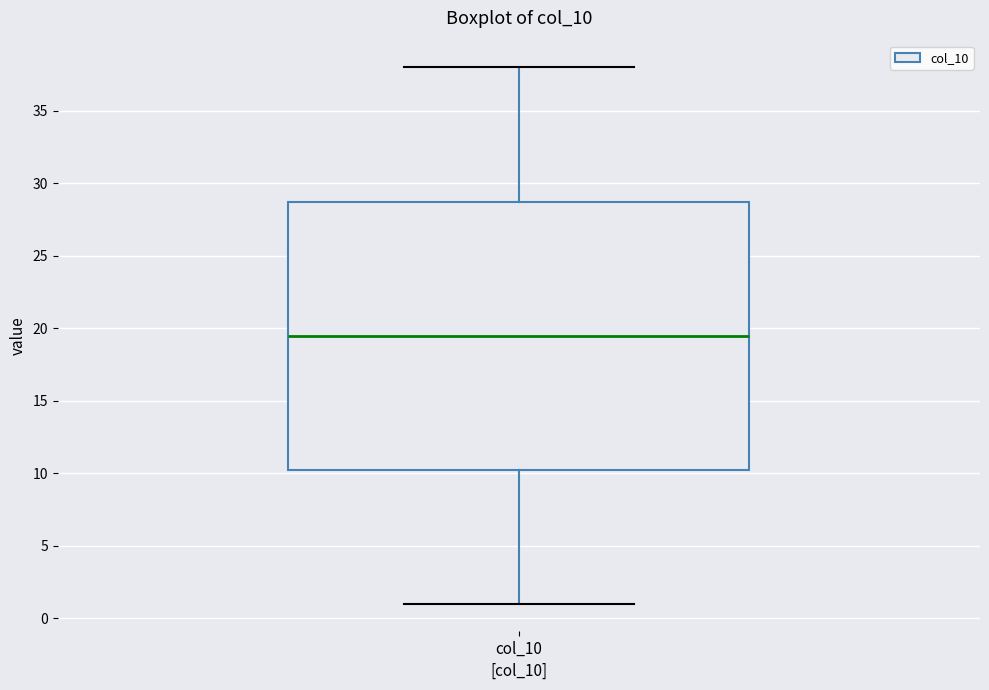

Where does the lower whisker of the box for col_10 end on the y-axis? The values are not printed on the chart, so give them approximately, as read against the axis.

1.0